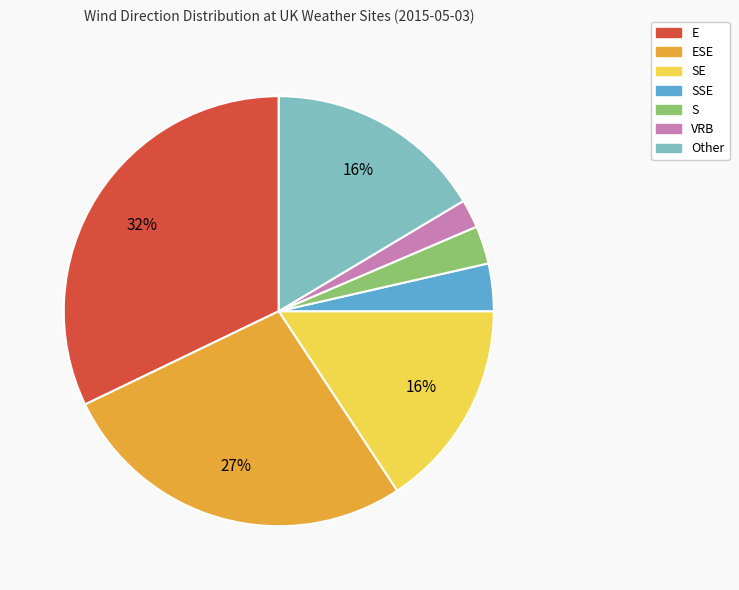

To the nearest percent, what percentage of the pie is SE?

16%